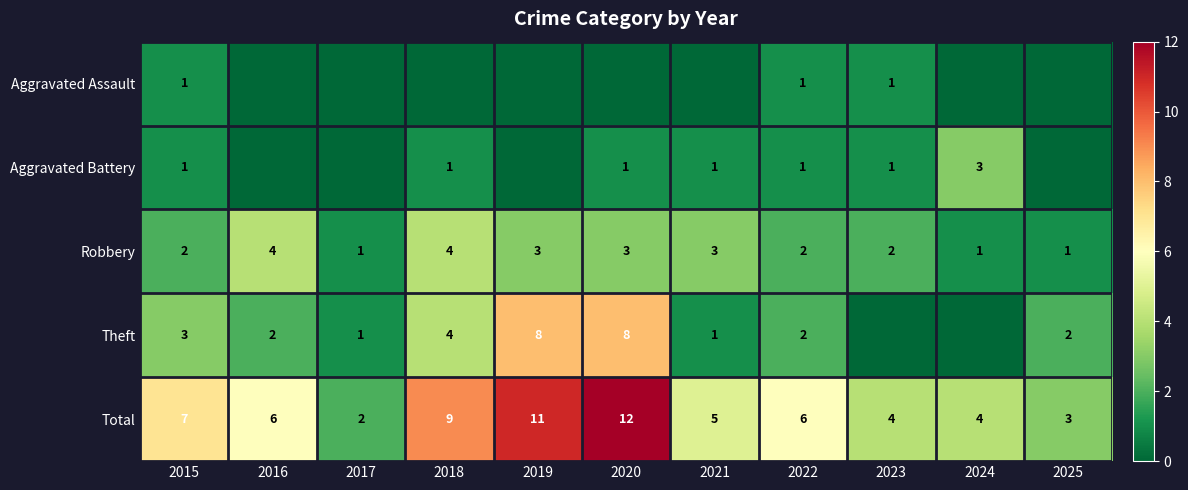

The Aggravated Battery series shows 1 at 2021. True or false?

True